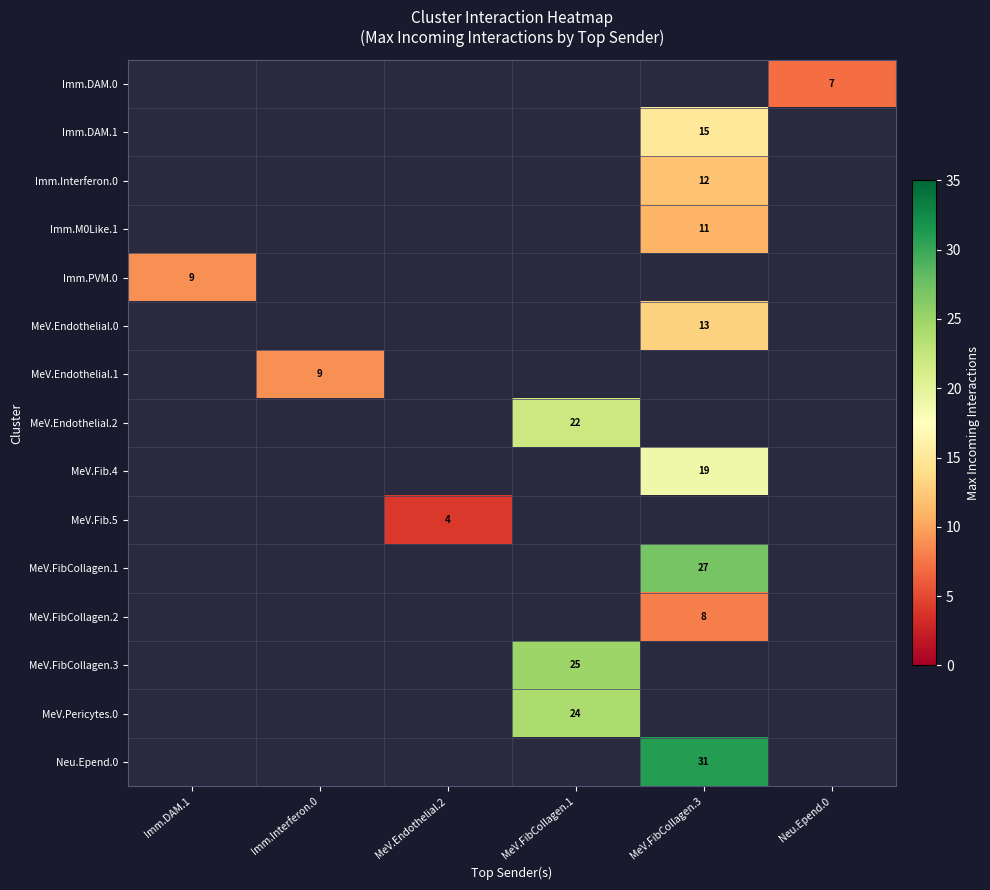

True or false: row_13 has a value of 11.3 at MeV.FibCollagen.1.

False